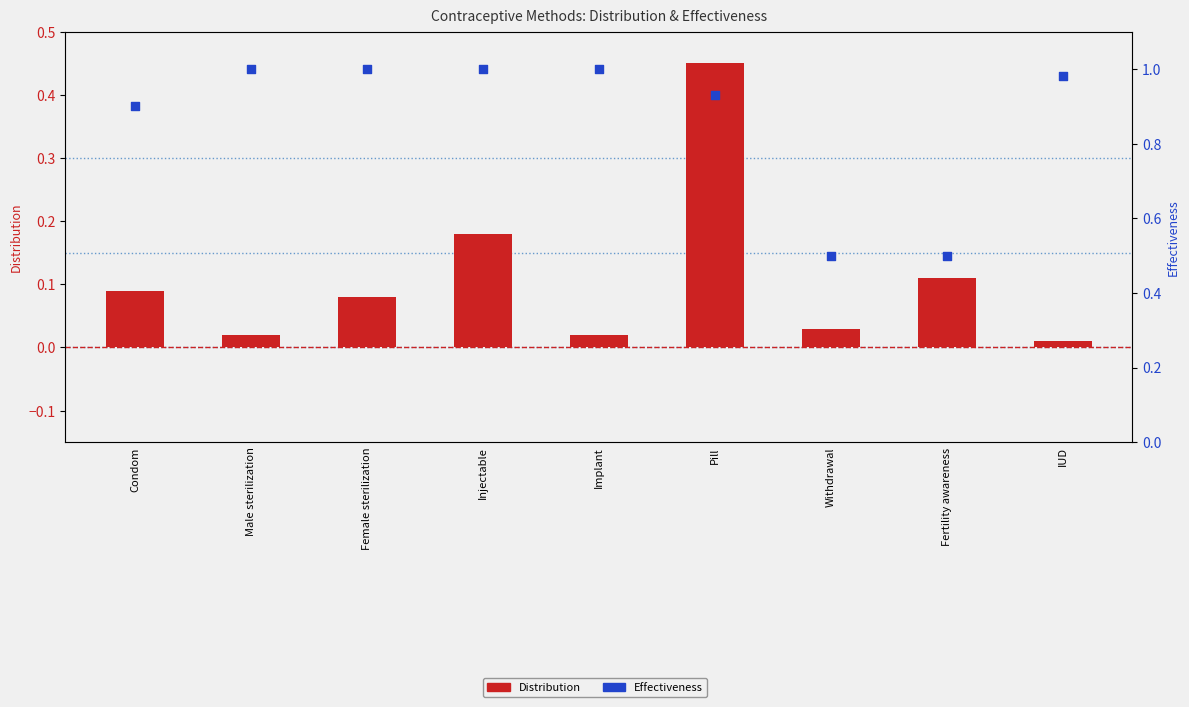

What is the total value across all series at Female sterilization?

1.1